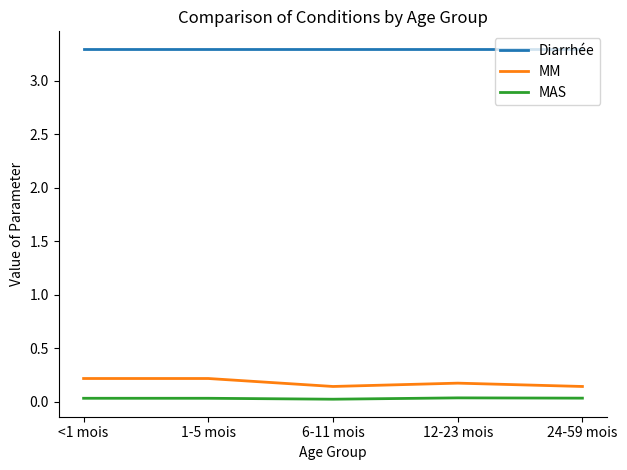

Is the value of MAS at 6-11 mois greater than the value of Diarrhée at 1-5 mois?

No